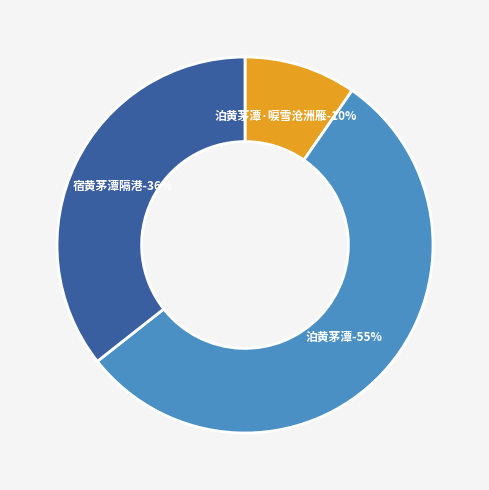

To the nearest percent, what percentage of the pie is 泊黄茅潭·唳雪沧洲雁?

10%